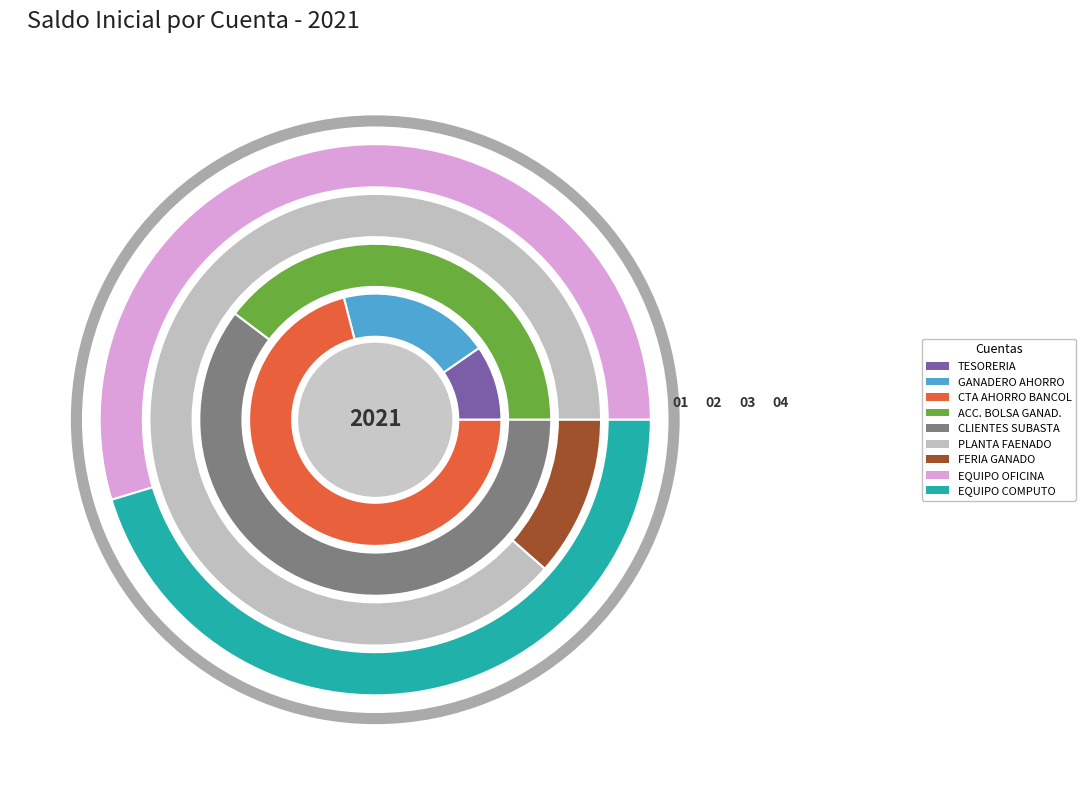

Count the number of slices in the pie.

9